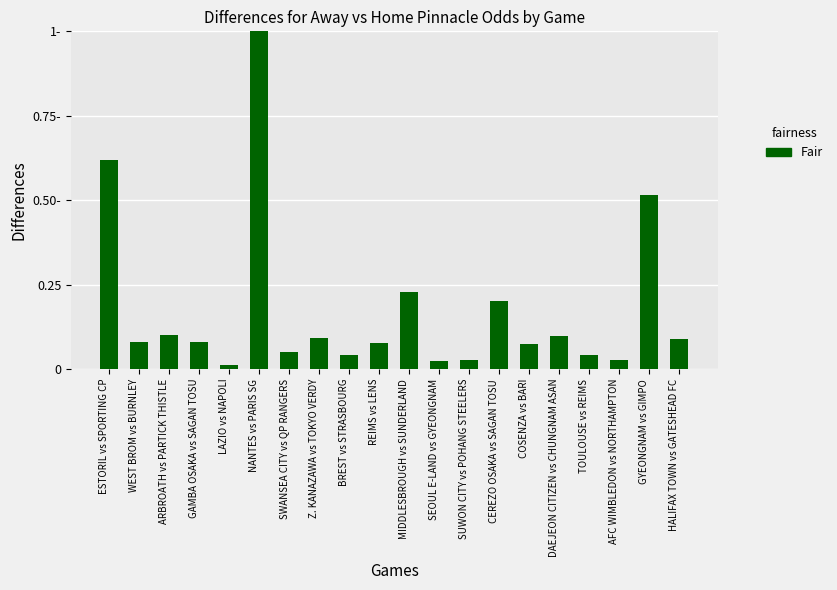

What is the change in value from NANTES vs PARIS SG to BREST vs STRASBOURG?

-1.0